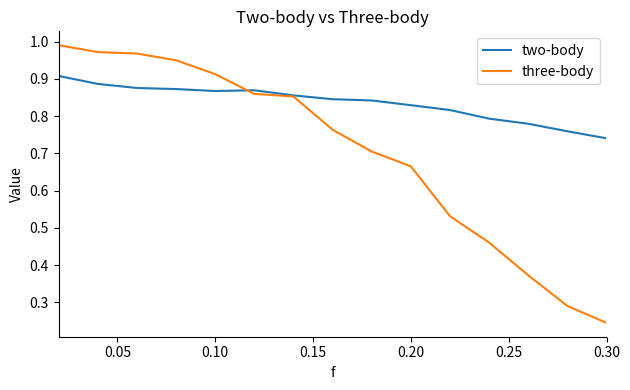

Count the two-body values in the range 0 to 1.

15